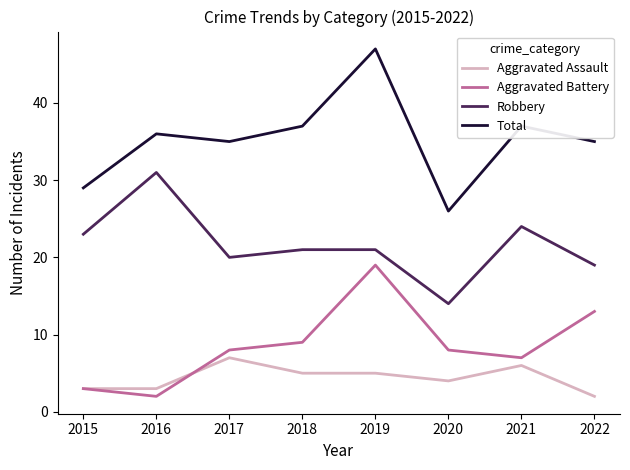

At which label does Total reach its minimum?

2020